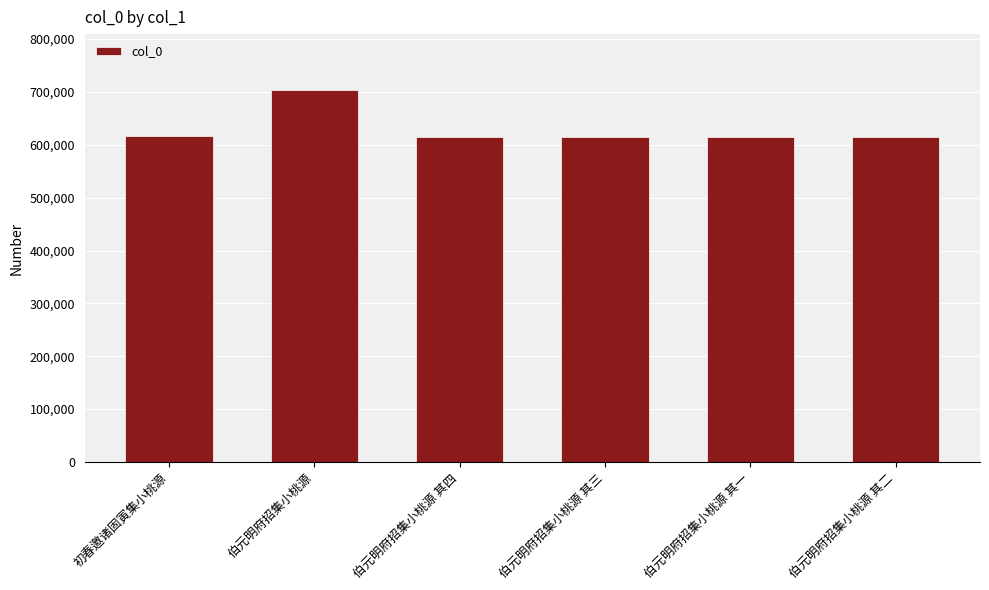

What is the ratio of the value at 初春邀诸固寅集小桃源 to the value at 伯元明府招集小桃源?

0.9